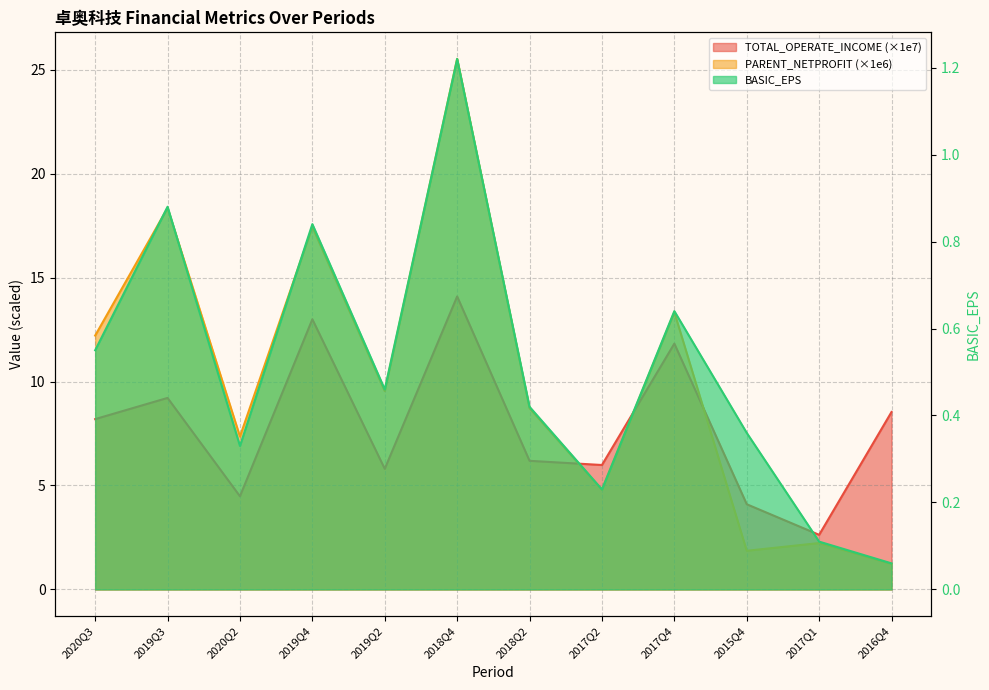

What is the value of the TOTAL_OPERATE_INCOME point at the 8th from the left?

6.0